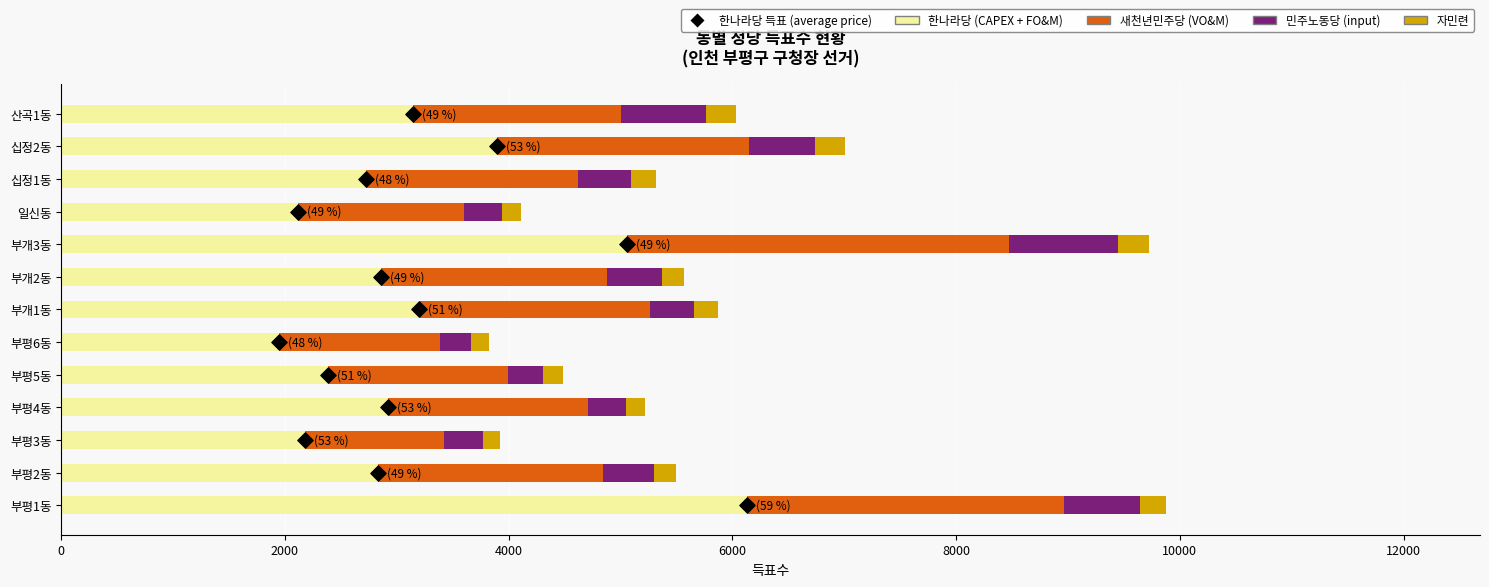

Which series has the largest Y range (max minus min)?

한나라당